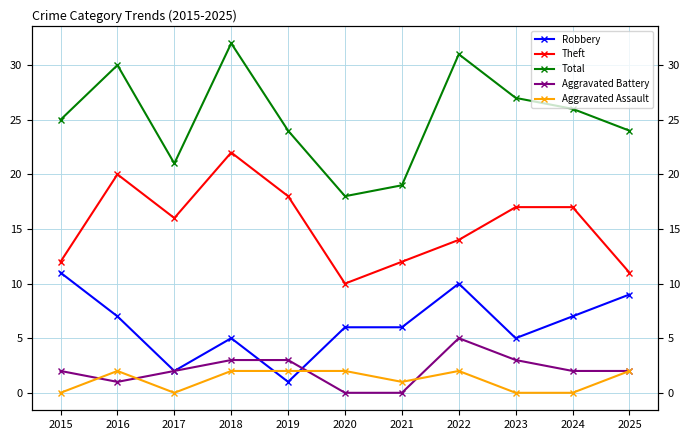

Does the chart display data point markers on the line(s)?

Yes